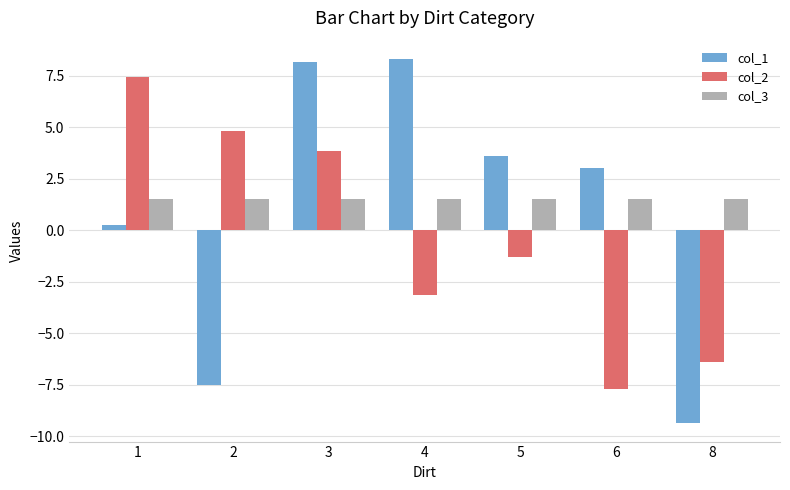

Reading left to right, extract all data points from this chart.

col_1: 1=0.2	2=-7.5	3=8.1	4=8.3	5=3.6	6=3.0	8=-9.4
col_2: 1=7.4	2=4.8	3=3.9	4=-3.1	5=-1.3	6=-7.7	8=-6.4
col_3: 1=1.5	2=1.5	3=1.5	4=1.5	5=1.5	6=1.5	8=1.5